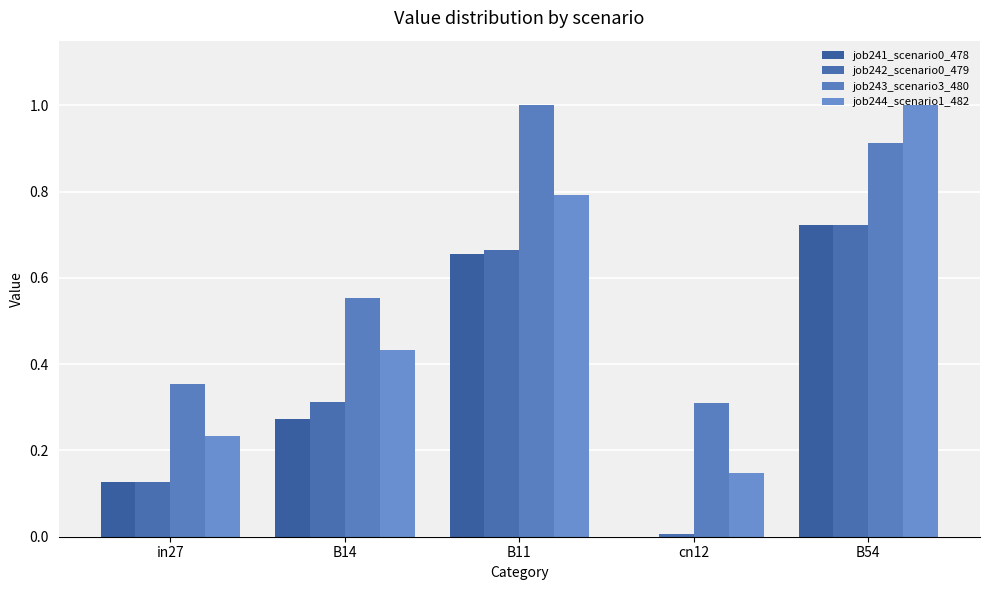

Are the bars horizontal?

No